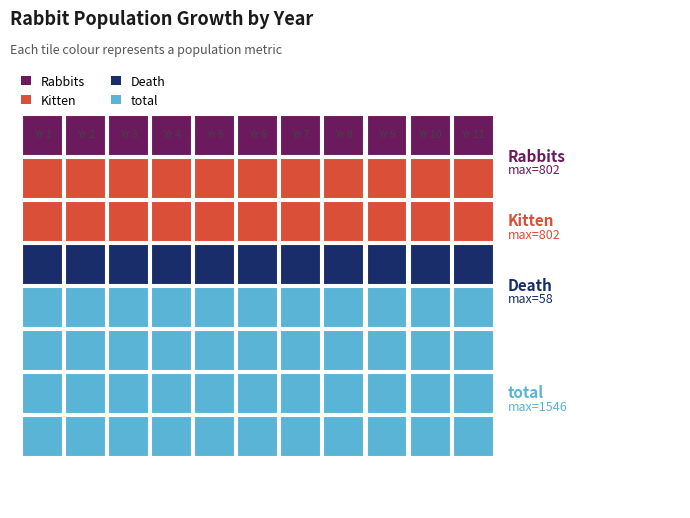

Rank the categories by Death value from lowest to highest.

1, 2, 3, 4, 5, 6, 7, 8, 9, 10, 11